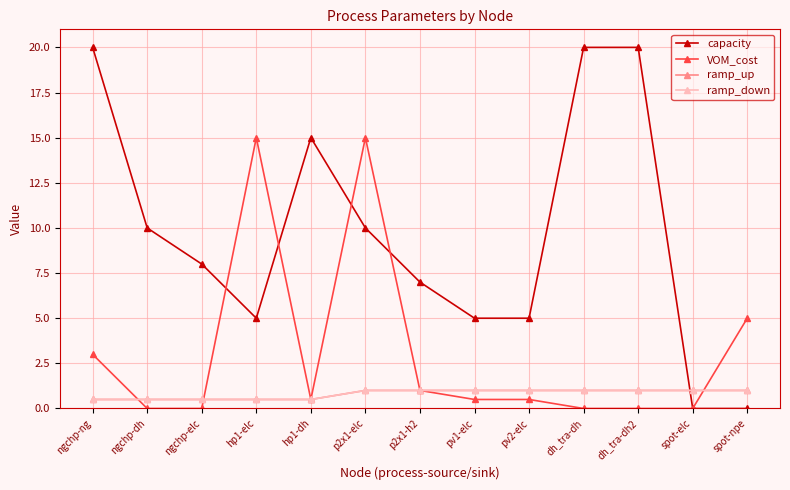

Read the capacity value at ngchp-ng.

20.0